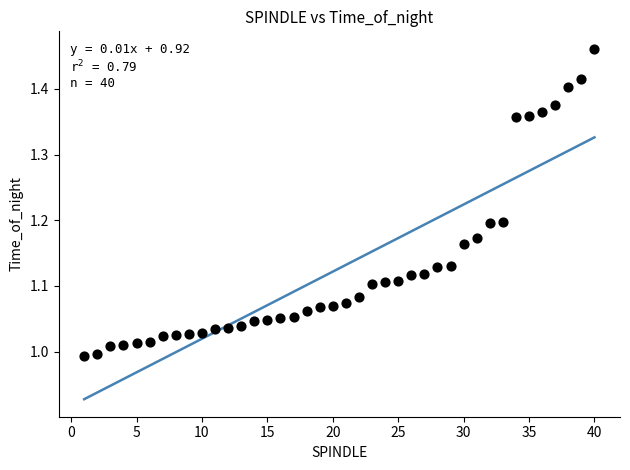

What is the range of X values (max minus min)?

39.0